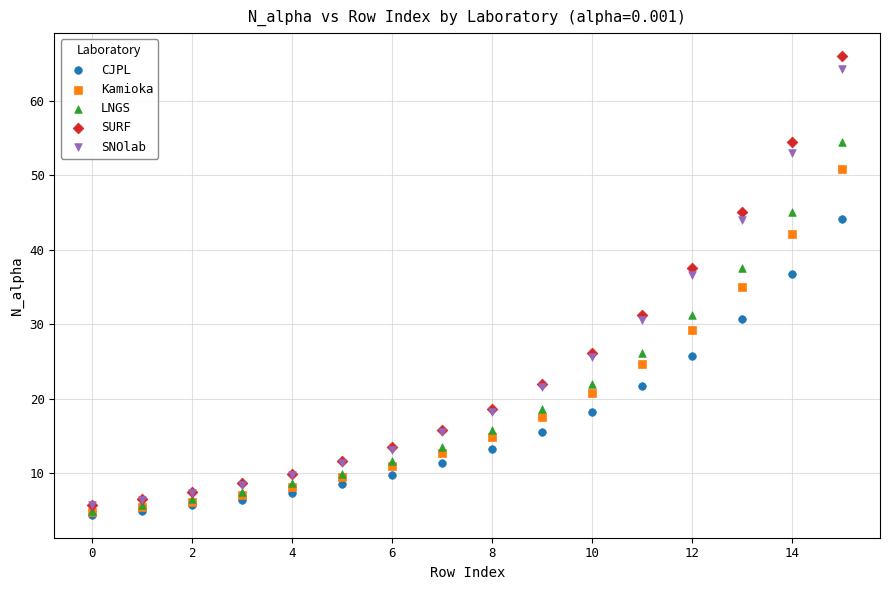

In the SNOlab series, what Y value is closest to 34?

36.6